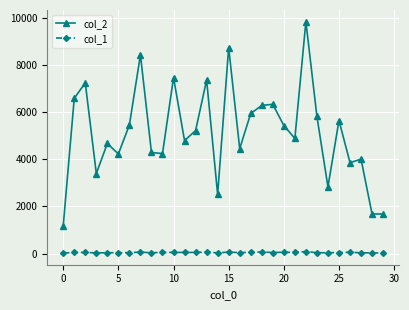

True or false: col_2 and col_1 intersect in this chart.

False